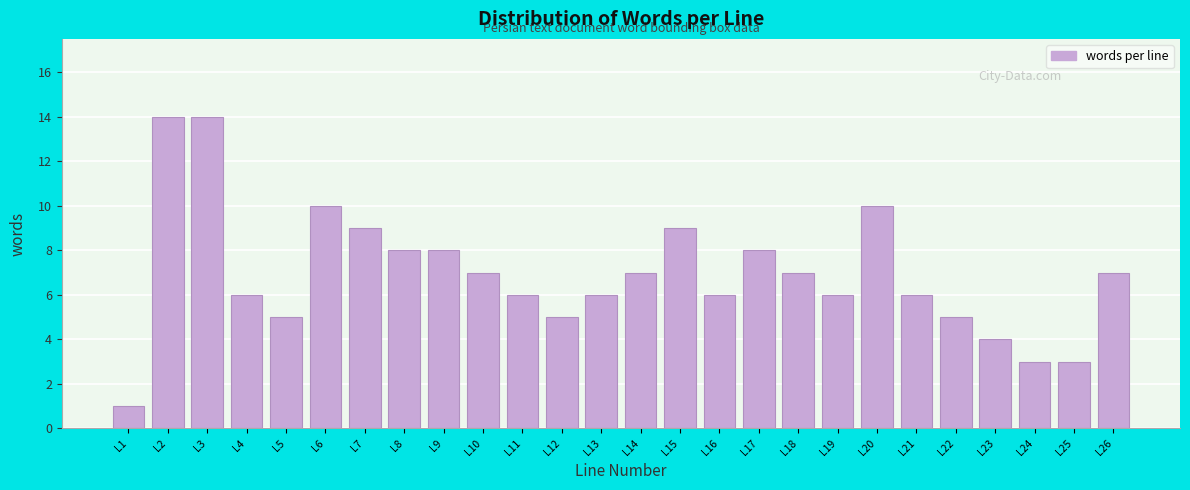

Reading right to left, transcribe all the data shown in this chart.

7	3	3	4	5	6	10	6	7	8	6	9	7	6	5	6	7	8	8	9	10	5	6	14	14	1